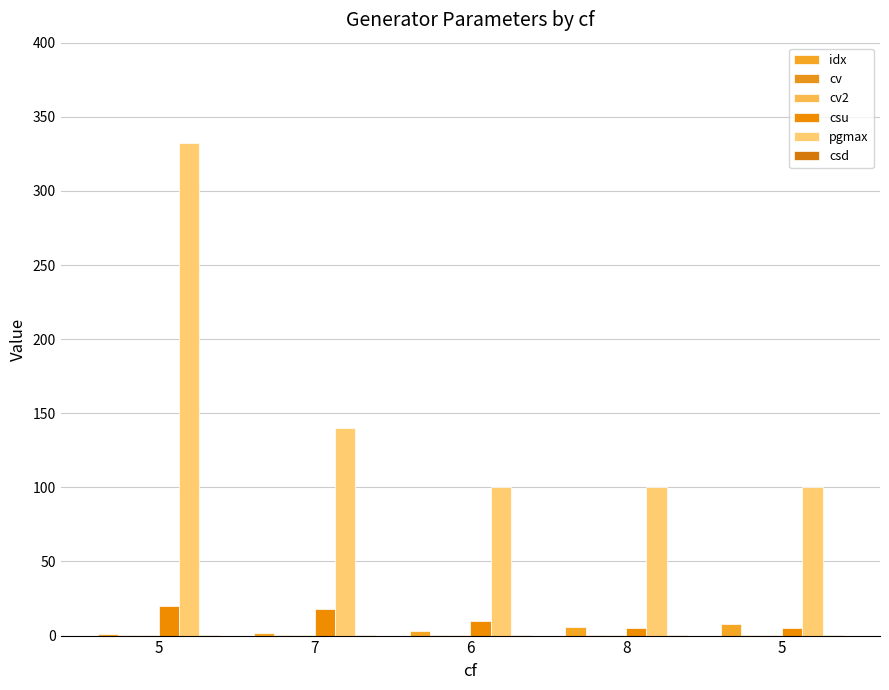

The value of cv2 at 5 is 0.8. True or false?

False